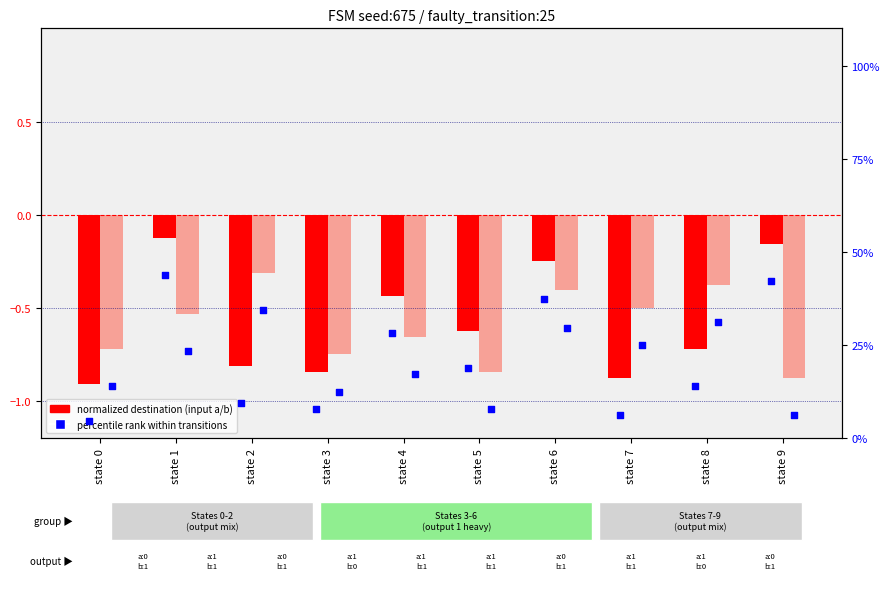

Which series has the largest Y range (max minus min)?

percentile rank a